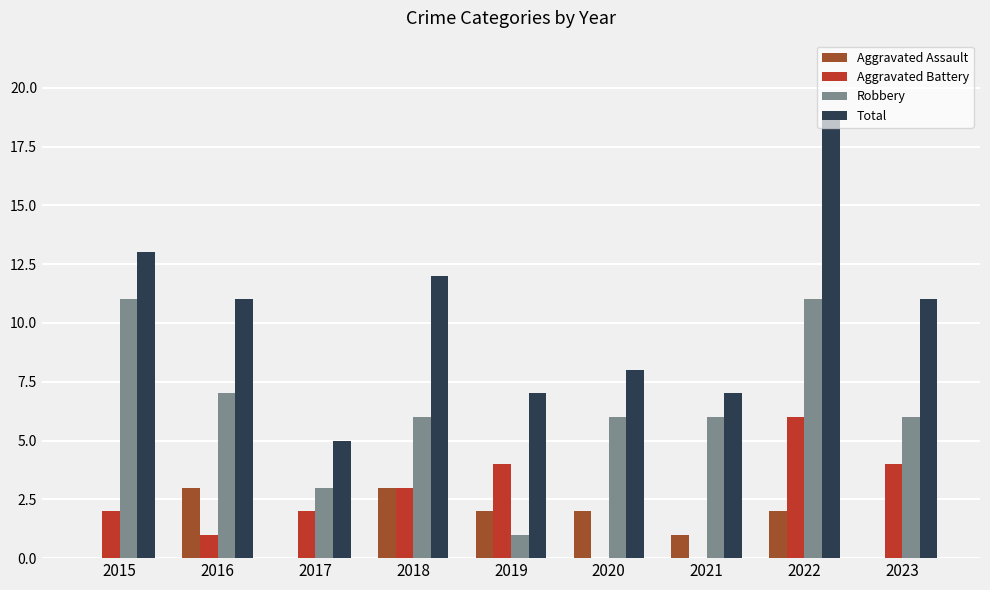

Which category has the highest value in the Aggravated Battery series?

2022